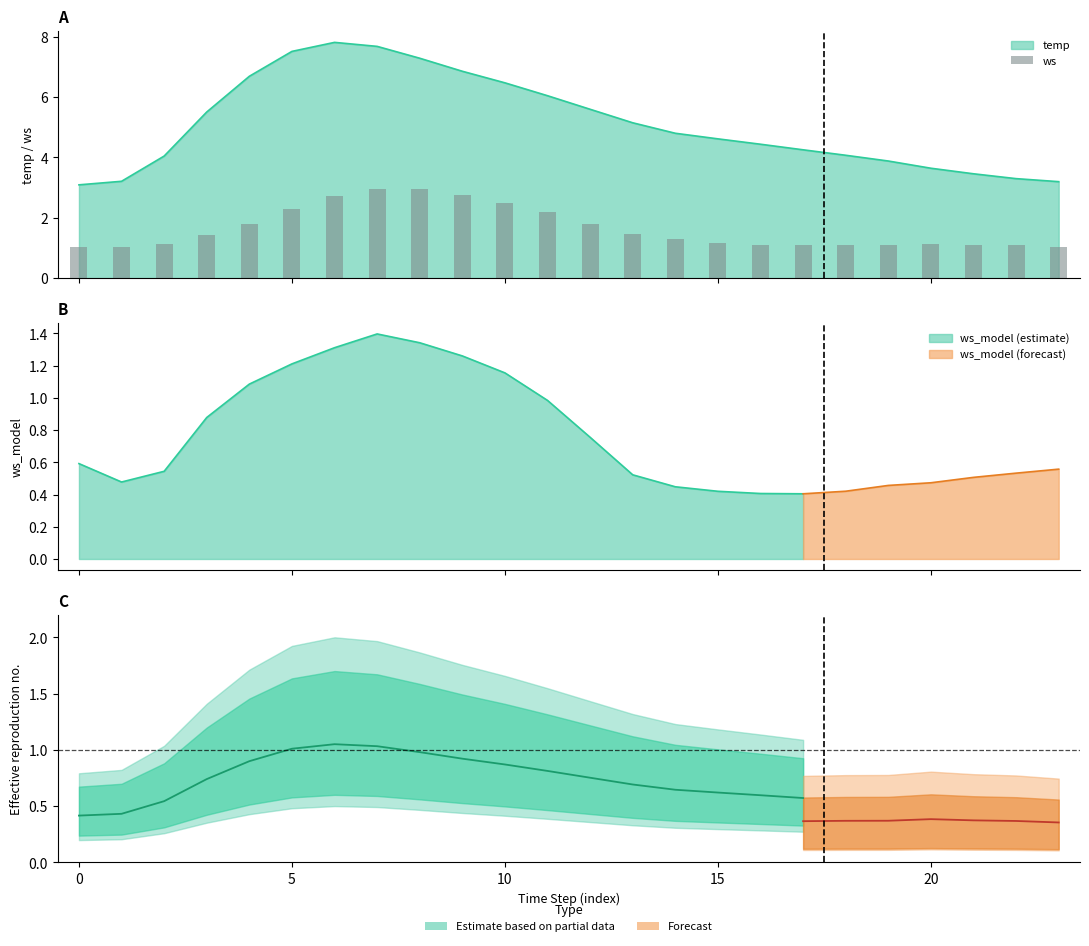

What is the label of the 10th bar from the left?

9